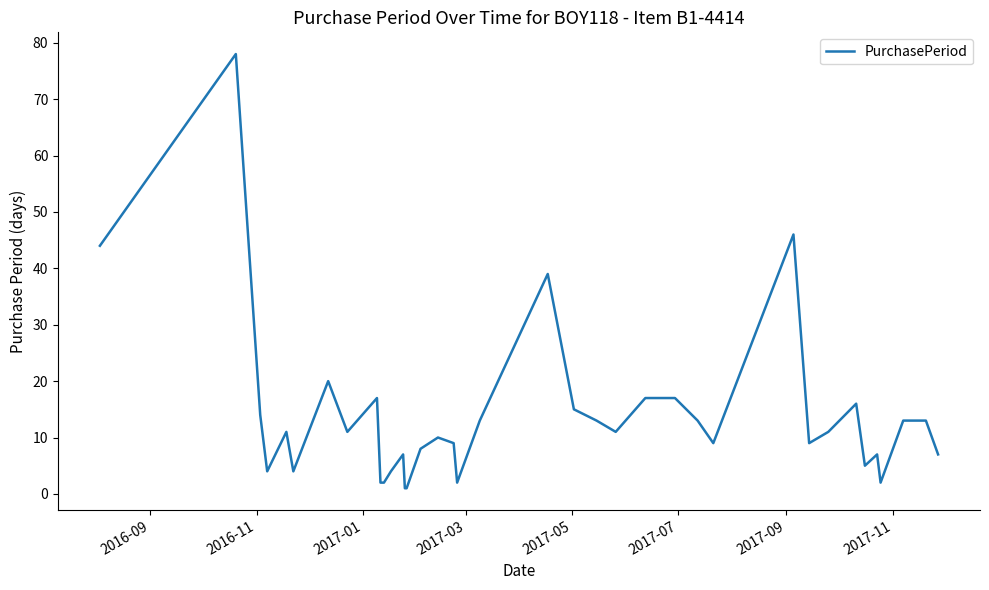

What is the average value?

14